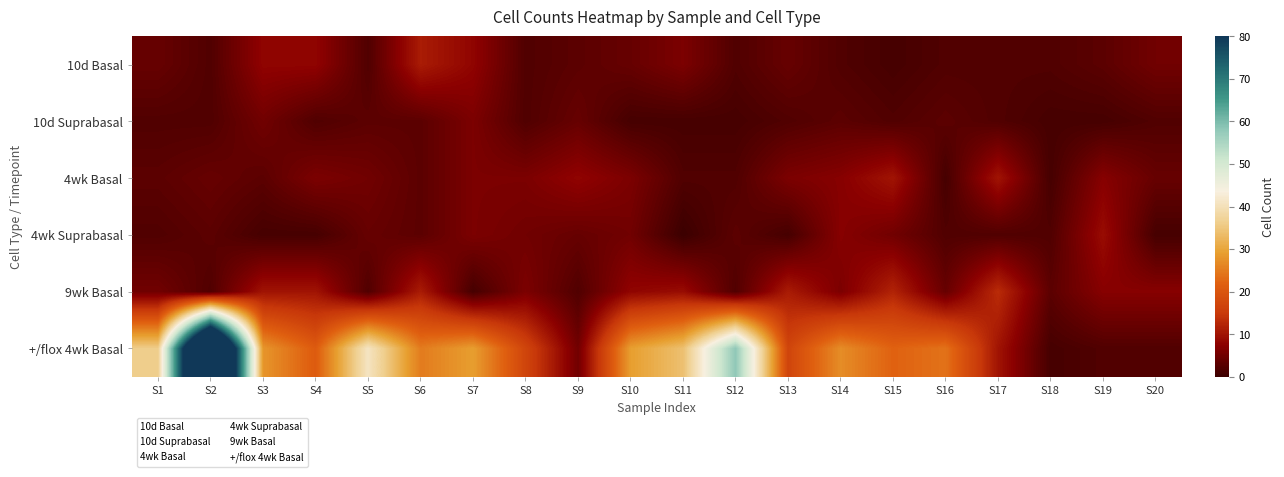

Count the number of categories in the chart.

20